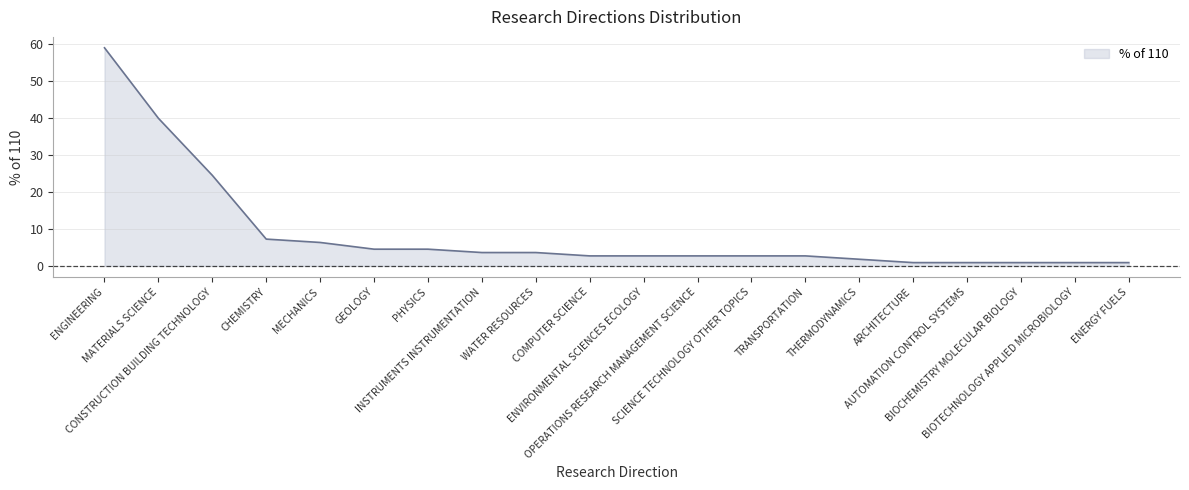

What is the difference between the maximum and minimum values?

58.2